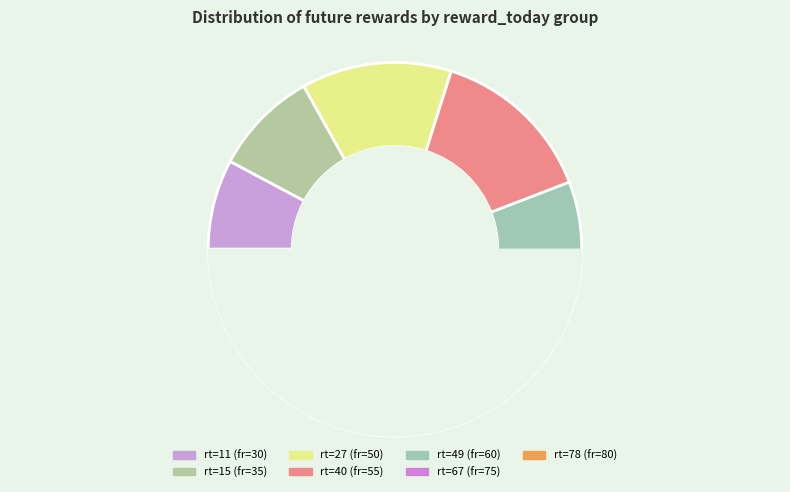

To the nearest percent, what is the difference between the largest and smallest slice percentages?

13%